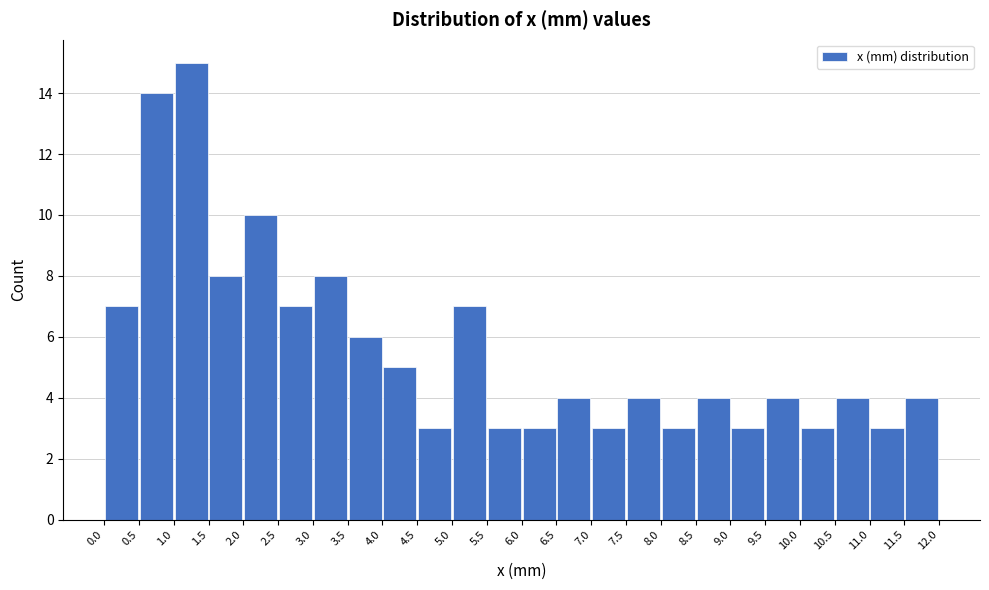

Reading left to right, list every bar in this chart as the range it spans on the x-axis followed by its height. The values are not printed on the chart, so give them approximately, as read against the axis.

0.0 to 0.5: 7
0.5 to 1.0: 14
1.0 to 1.5: 15
1.5 to 2.0: 8
2.0 to 2.5: 10
2.5 to 3.0: 7
3.0 to 3.5: 8
3.5 to 4.0: 6
4.0 to 4.5: 5
4.5 to 5.0: 3
5.0 to 5.5: 7
5.5 to 6.0: 3
6.0 to 6.5: 3
6.5 to 7.0: 4
7.0 to 7.5: 3
7.5 to 8.0: 4
8.0 to 8.5: 3
8.5 to 9.0: 4
9.0 to 9.5: 3
9.5 to 10.0: 4
10.0 to 10.5: 3
10.5 to 11.0: 4
11.0 to 11.5: 3
11.5 to 12.0: 4